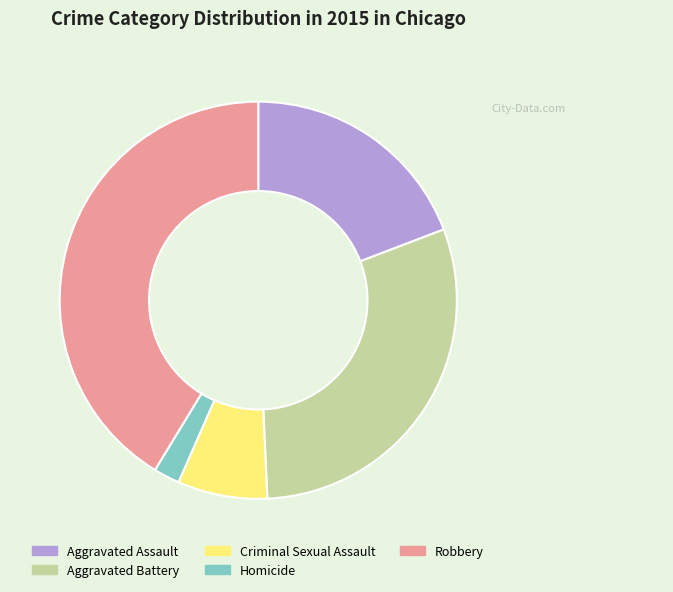

Rank the categories by value from highest to lowest.

Robbery, Aggravated Battery, Aggravated Assault, Criminal Sexual Assault, Homicide